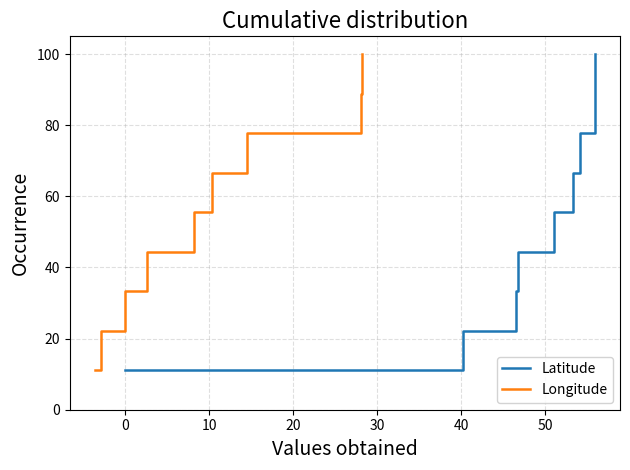

What is the maximum value shown in the chart?

100.0